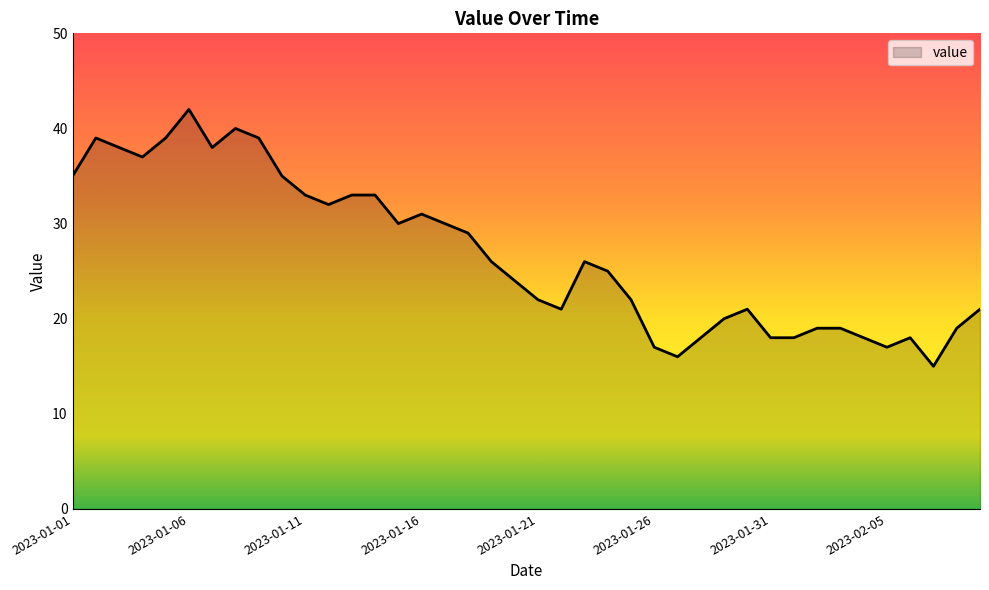

What is the difference between the second highest and second lowest values?

24